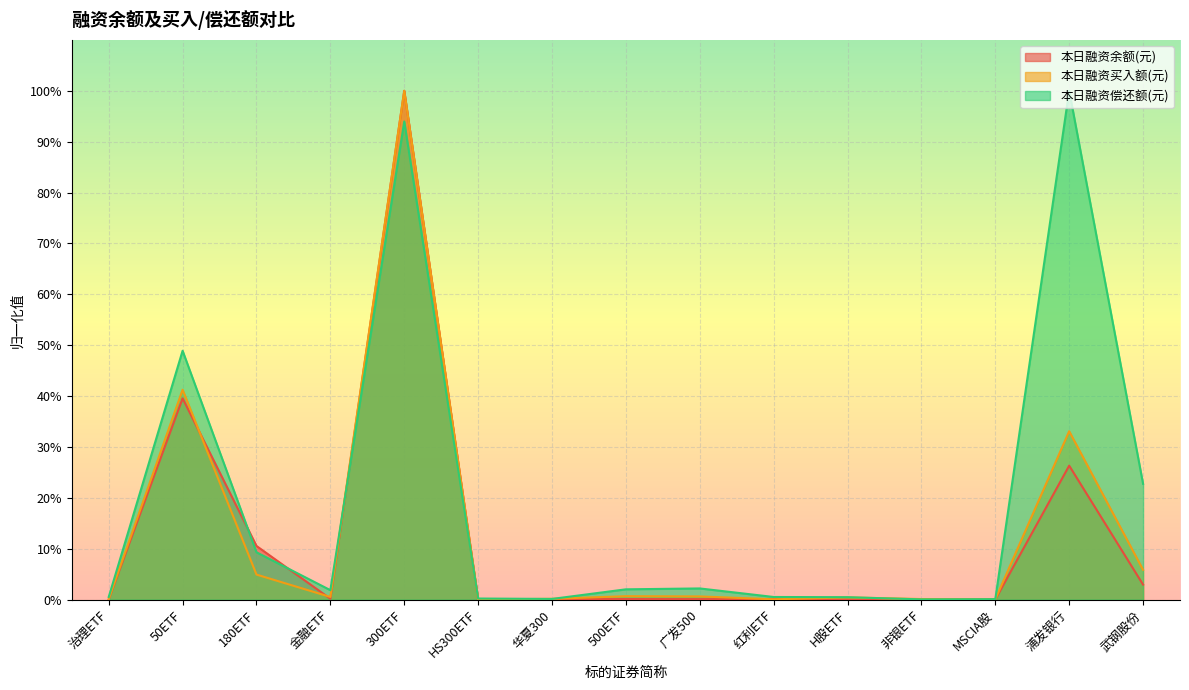

Between which two adjacent categories do 本日融资余额(元) and 本日融资偿还额(元) first intersect?

50ETF and 180ETF